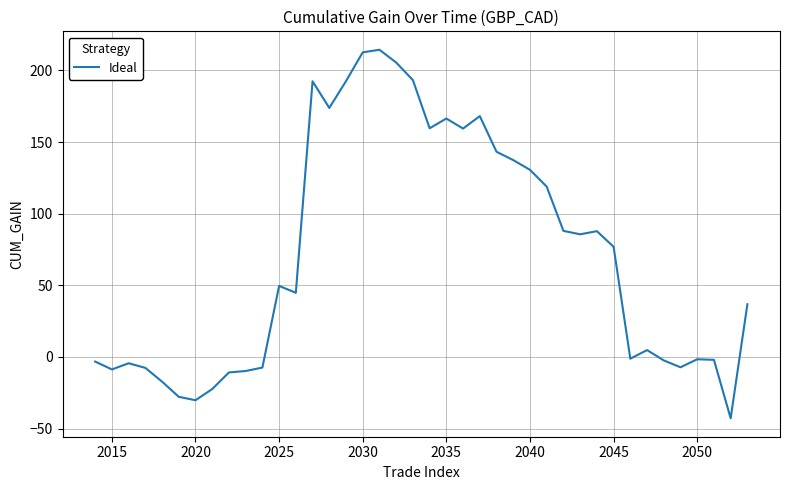

Does the chart have visible grid lines?

Yes